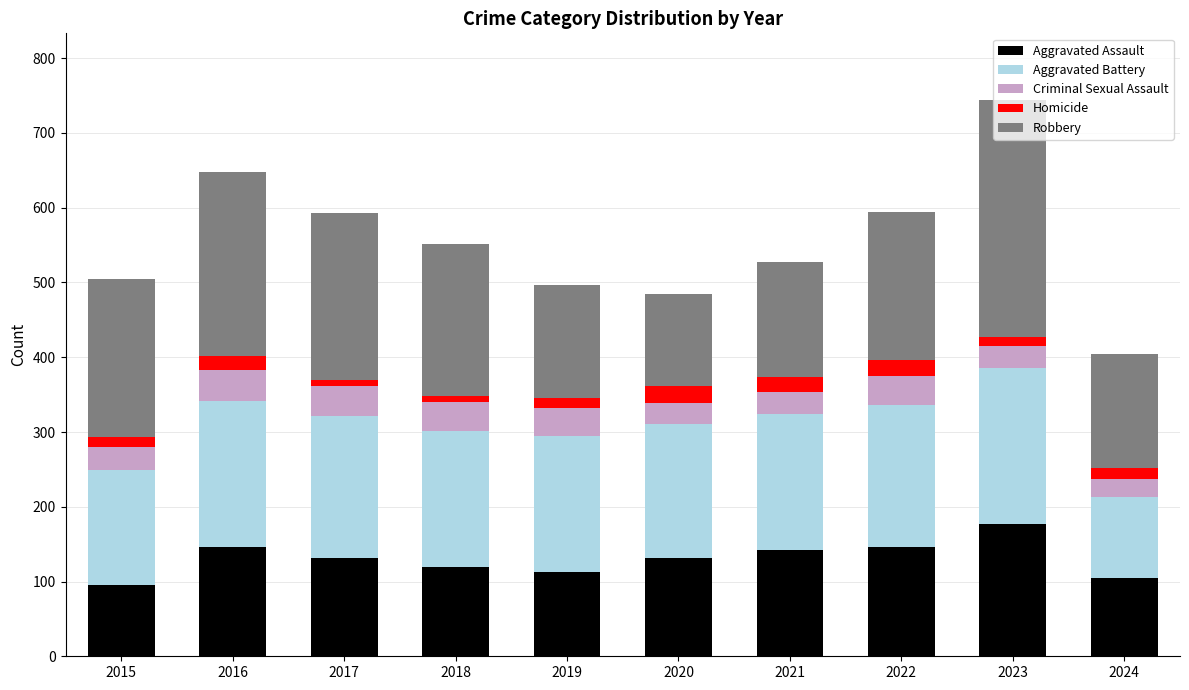

Which category has the highest value in the Aggravated Assault series?

2023